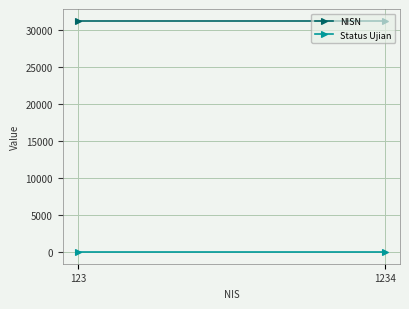

How many lines are shown in the chart?

2